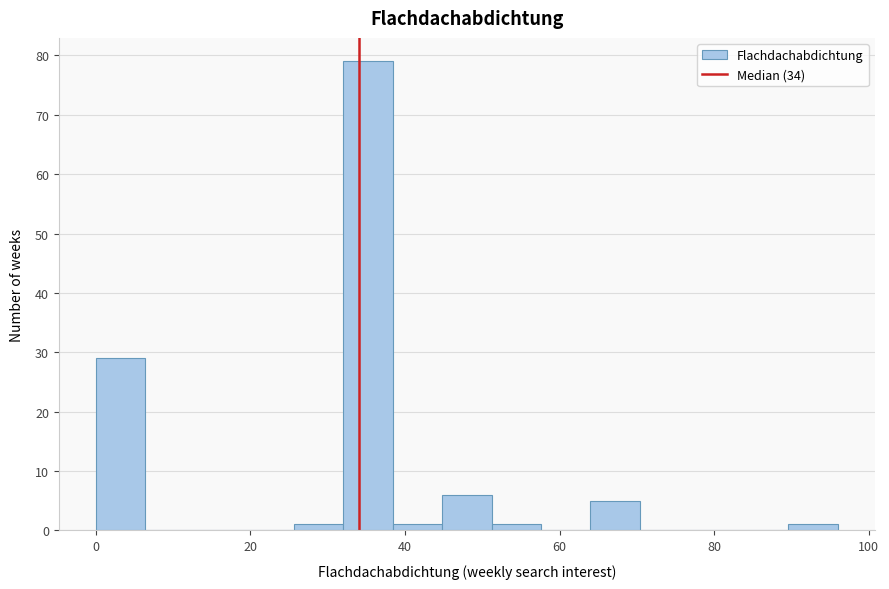

Read against the x-axis, roughly where is the centre of the tallest bar?

36